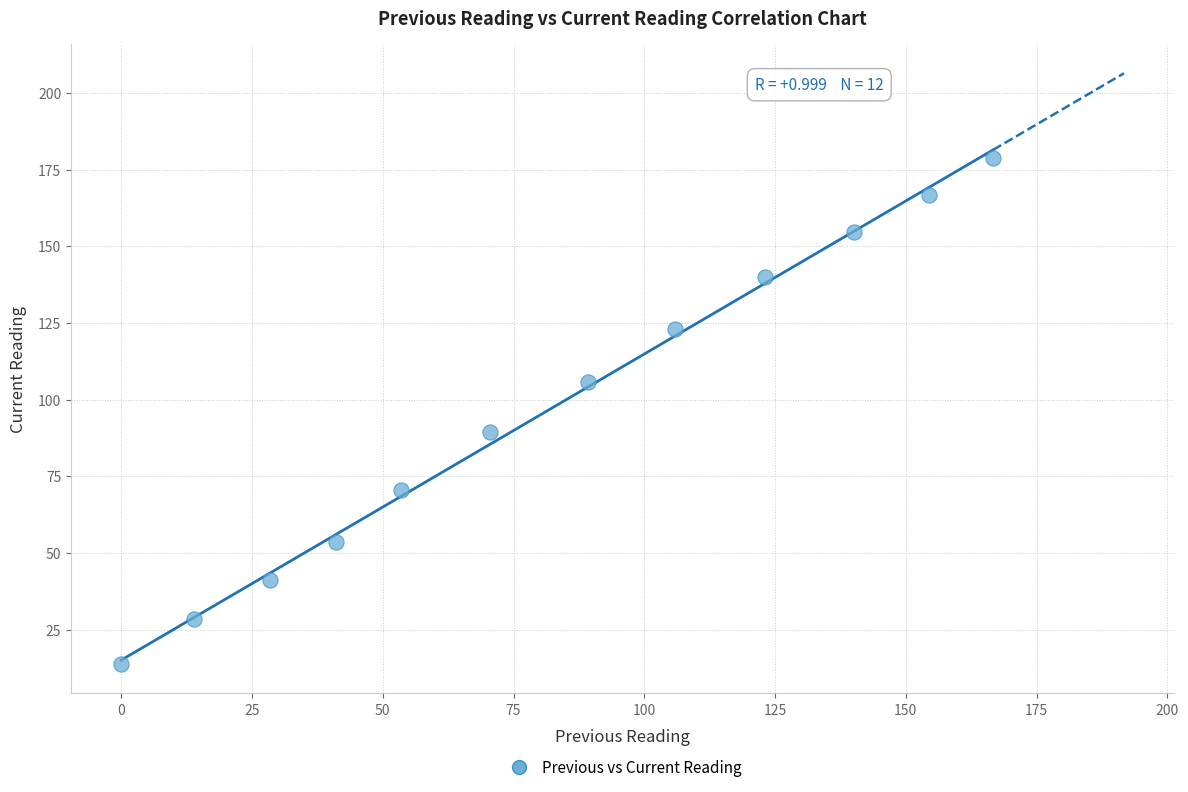

What is the range of X values (max minus min)?

166.7